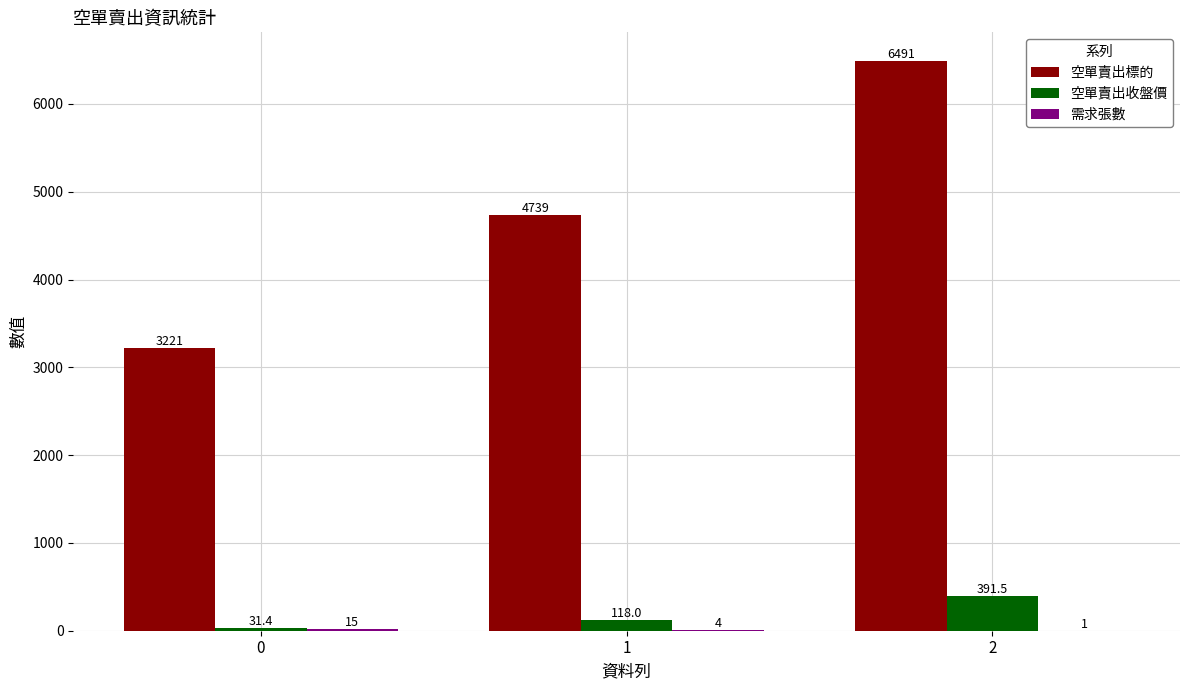

What is the greatest value displayed?

6491.0